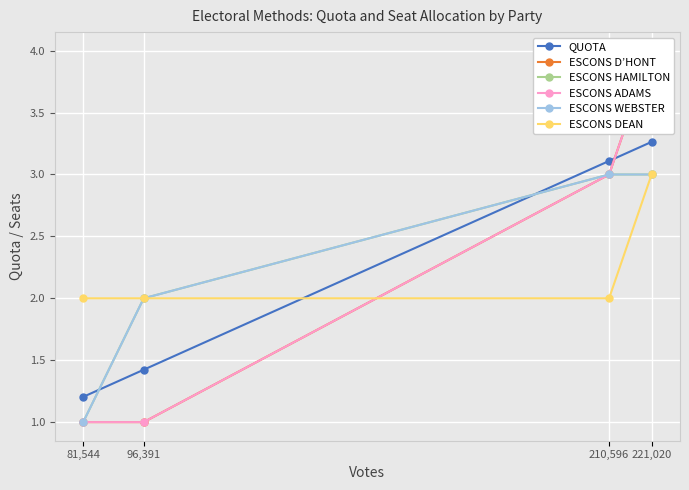

True or false: ESCONS WEBSTER has more than 0 points higher than both neighbors.

False